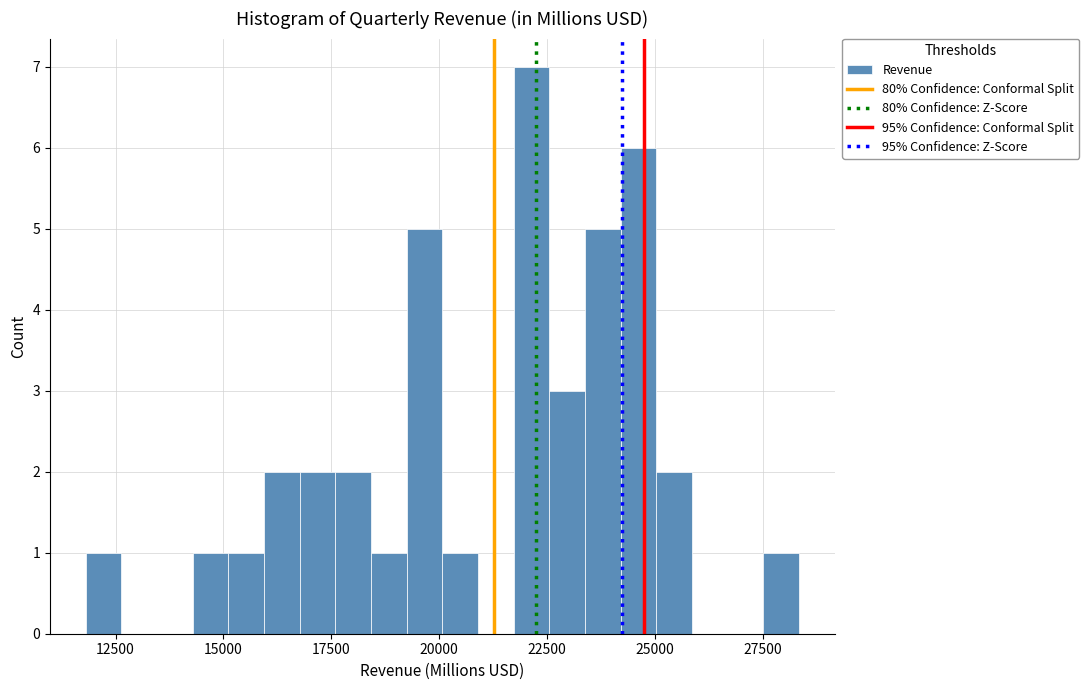

Read against the x-axis, roughly where is the centre of the tallest bar?

22000